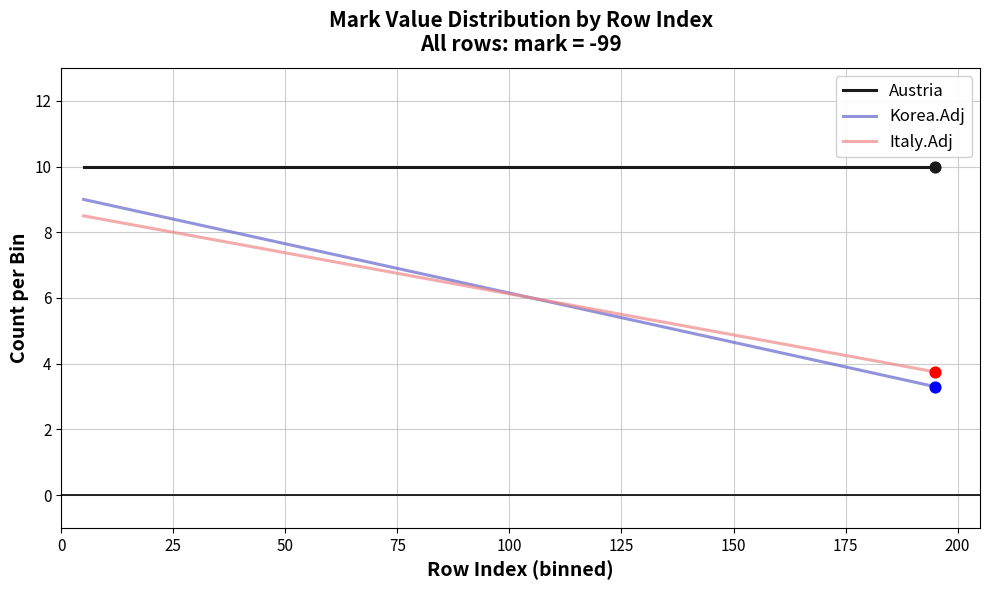

What are all the series names shown in the legend?

Austria, Korea.Adj, Italy.Adj